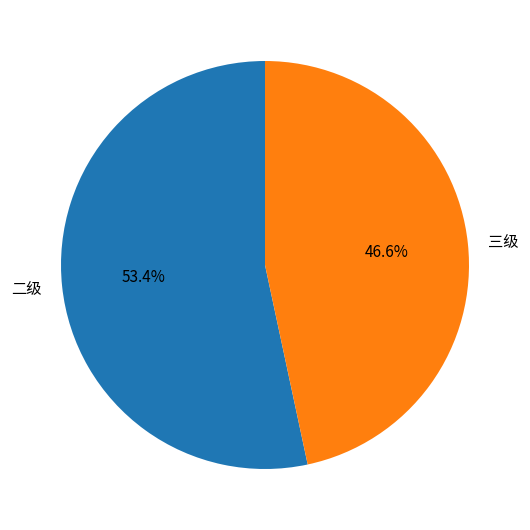

Count the number of slices in the pie.

2